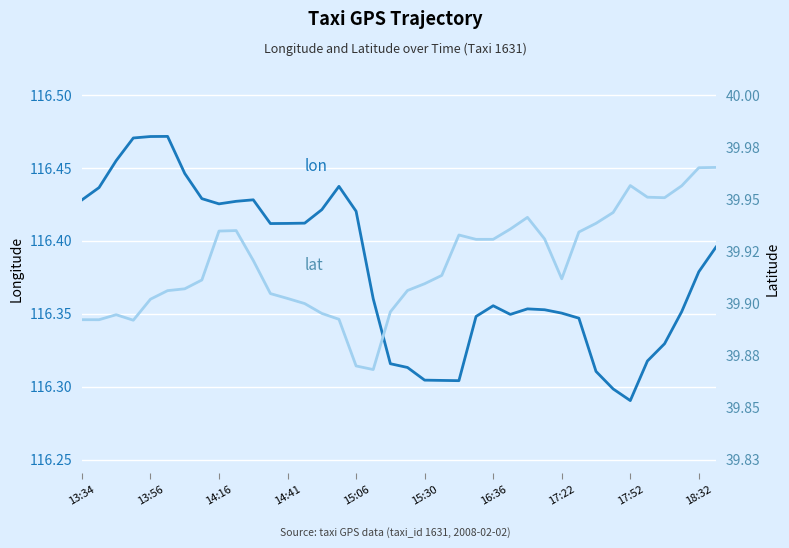

At which category does lat reach its first local peak?

14:16